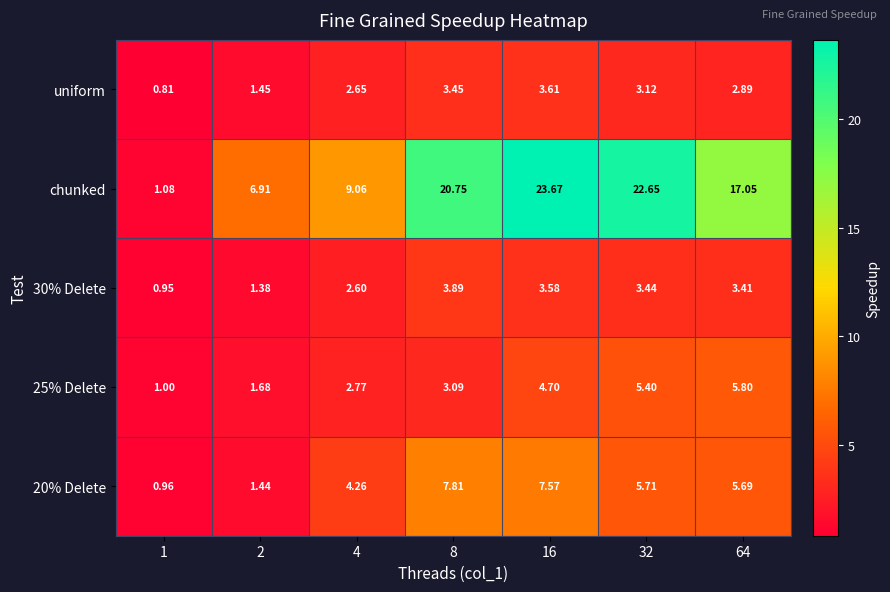

Which series has the largest total across all categories?

chunked